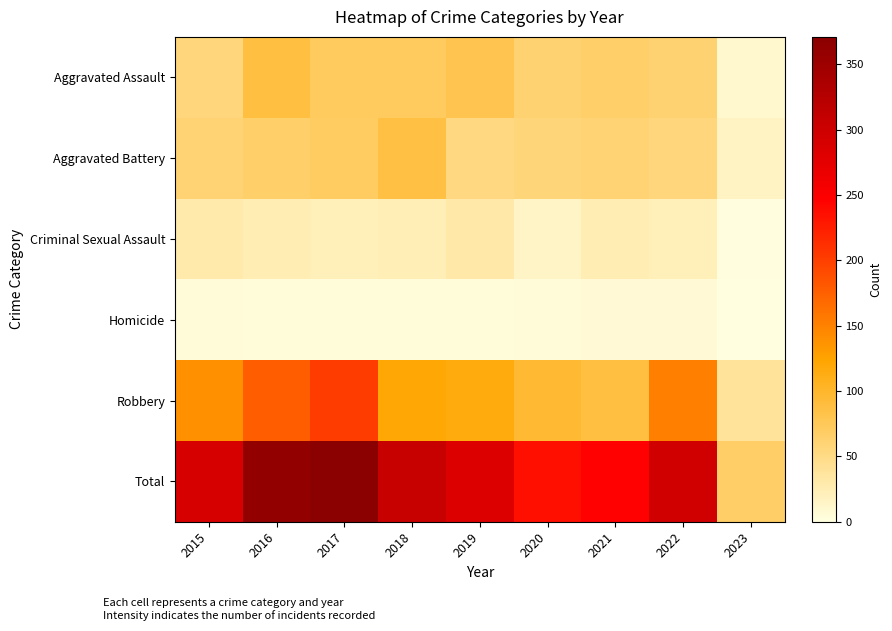

What is the total value across all series at 2020?

472